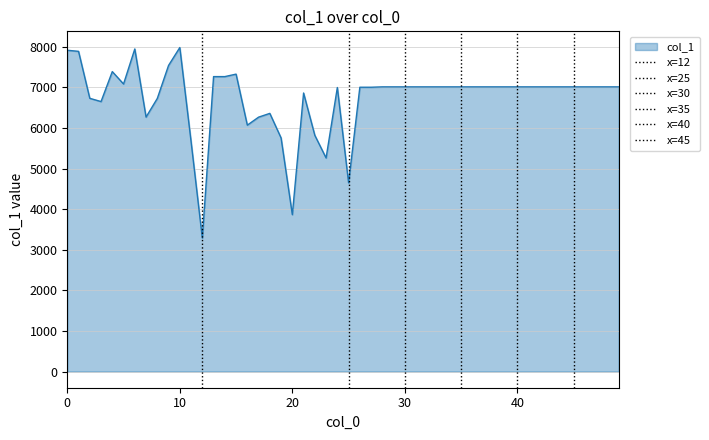

What is the highest value of the col_1 series?

7981